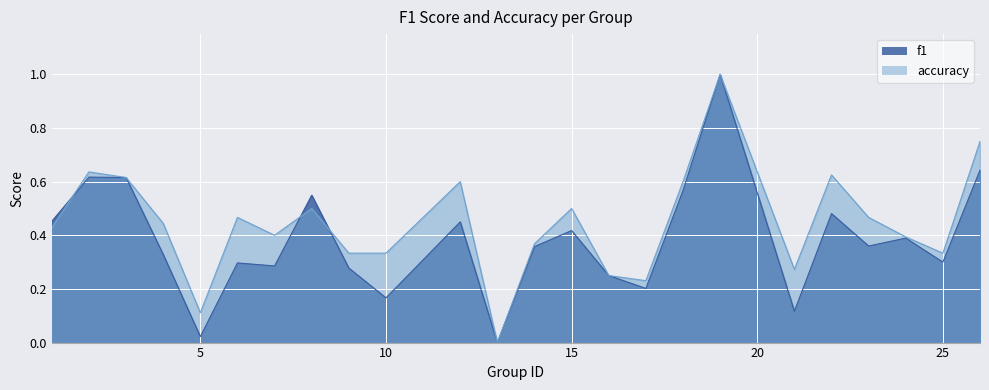

List the series in order of their peak value, highest first.

f1, accuracy